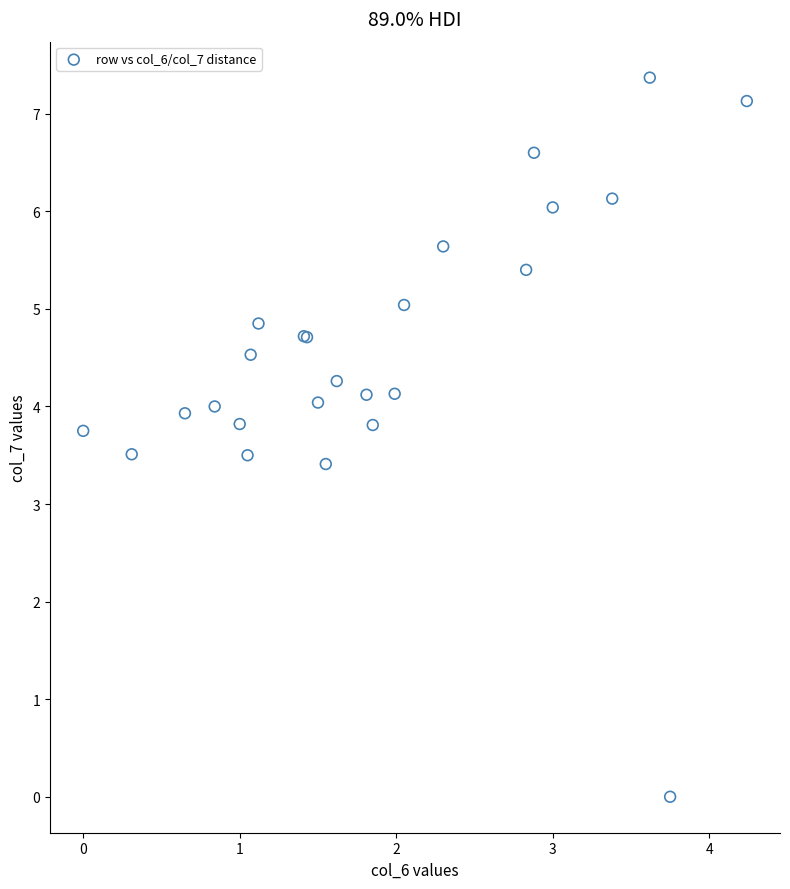

What Y value in the scatter plot is closest to 3?

3.4